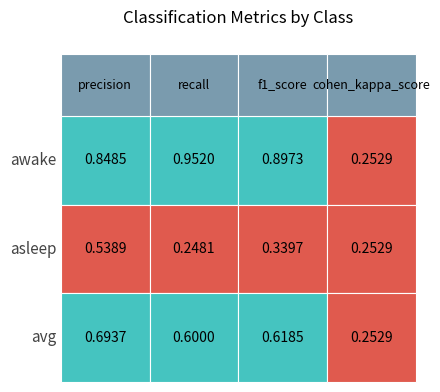

Which category has the lowest value in the avg series?

cohen_kappa_score